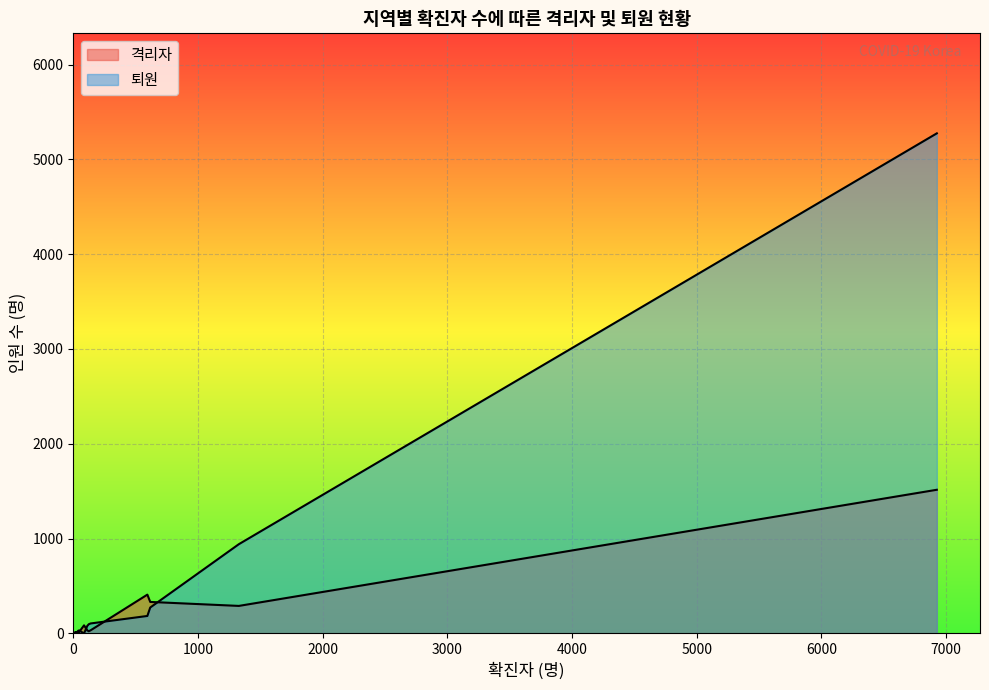

Which series has the largest total across all categories?

퇴원